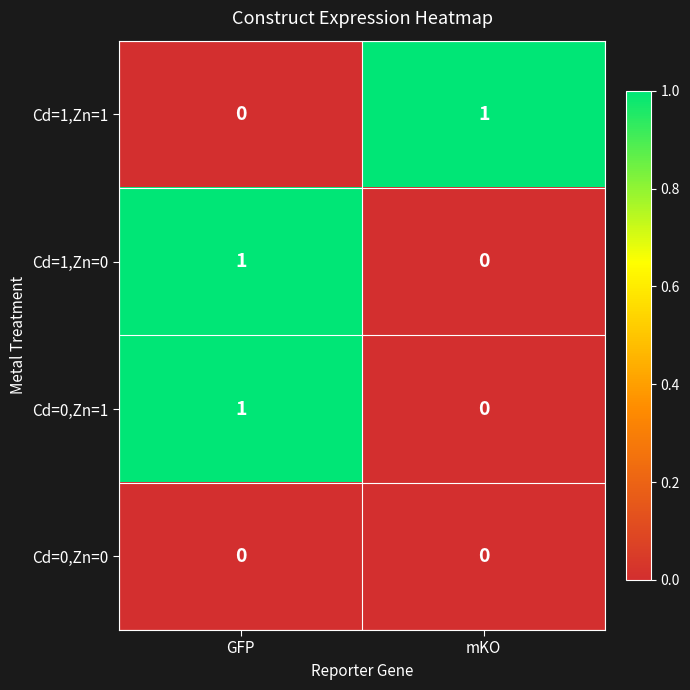

Reading right to left, list all the values displayed in this chart.

Cd=1,Zn=1: 1	0
Cd=1,Zn=0: 0	1
Cd=0,Zn=1: 0	1
Cd=0,Zn=0: 0	0